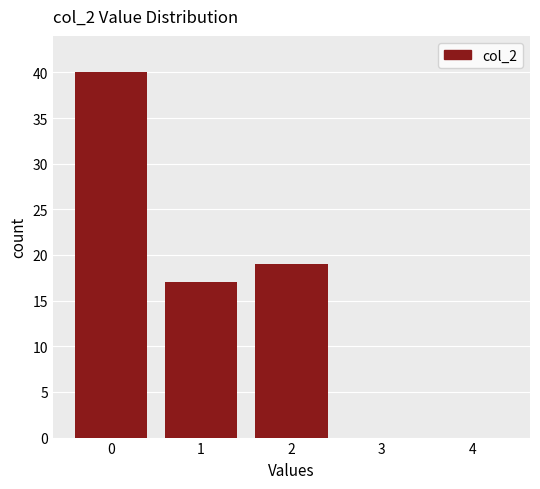

Reading right to left, what are all the values shown in this chart?

4=0	3=0	2=19	1=17	0=40